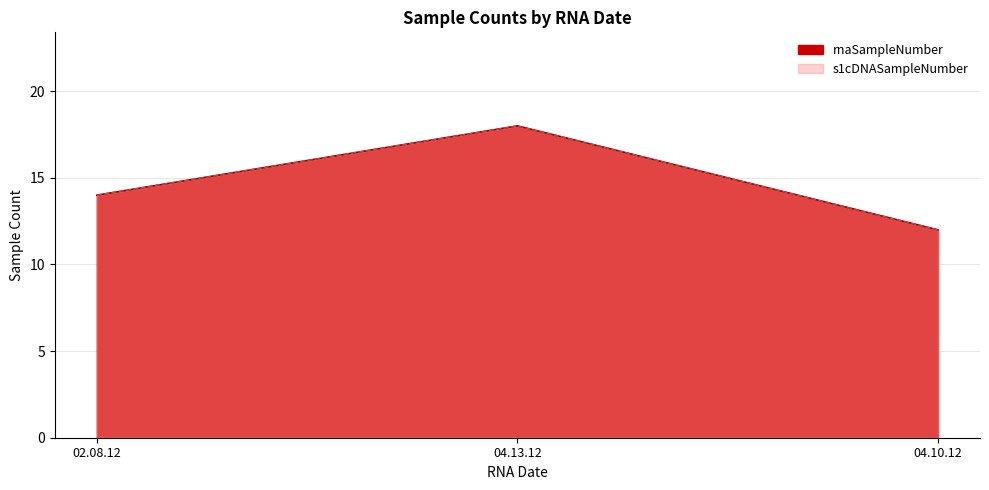

True or false: rnaSampleNumber and s1cDNASampleNumber cross at least once.

False